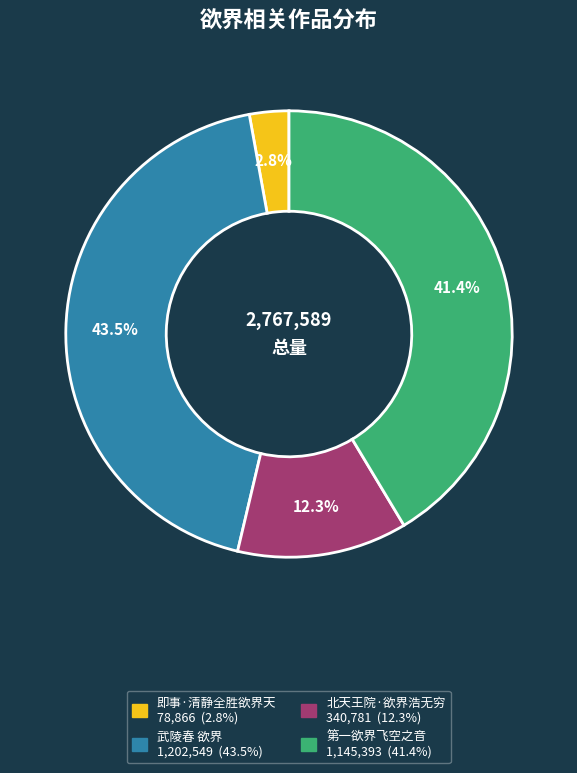

To the nearest percent, what is the average slice percentage?

25%